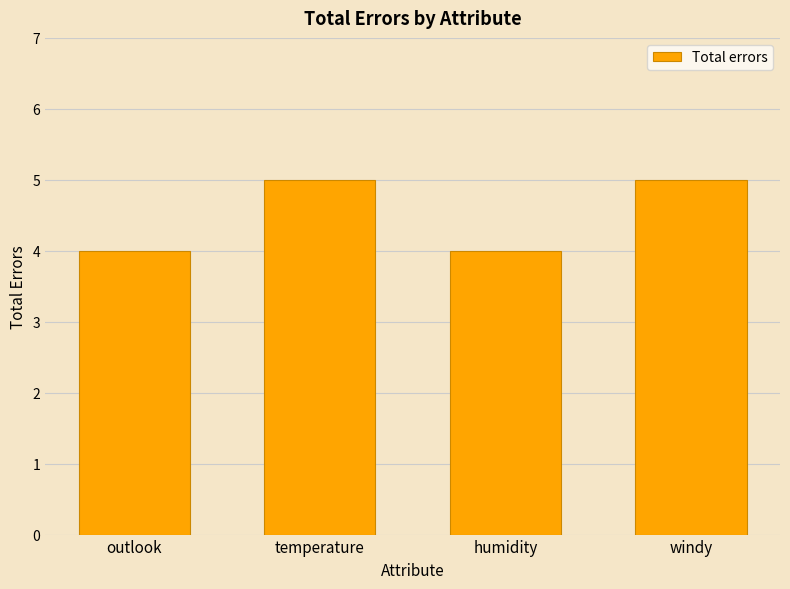

Are the bars horizontal?

No